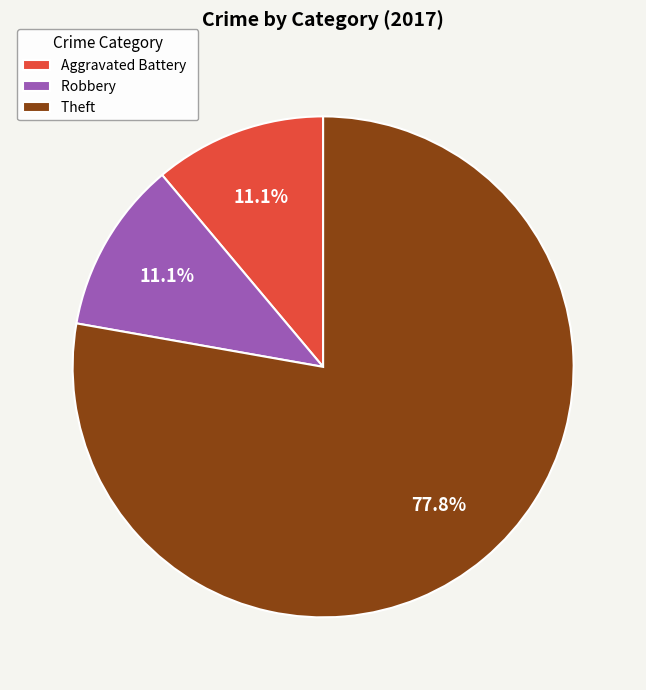

What percentage is the Aggravated Battery slice, to the nearest percent?

11%